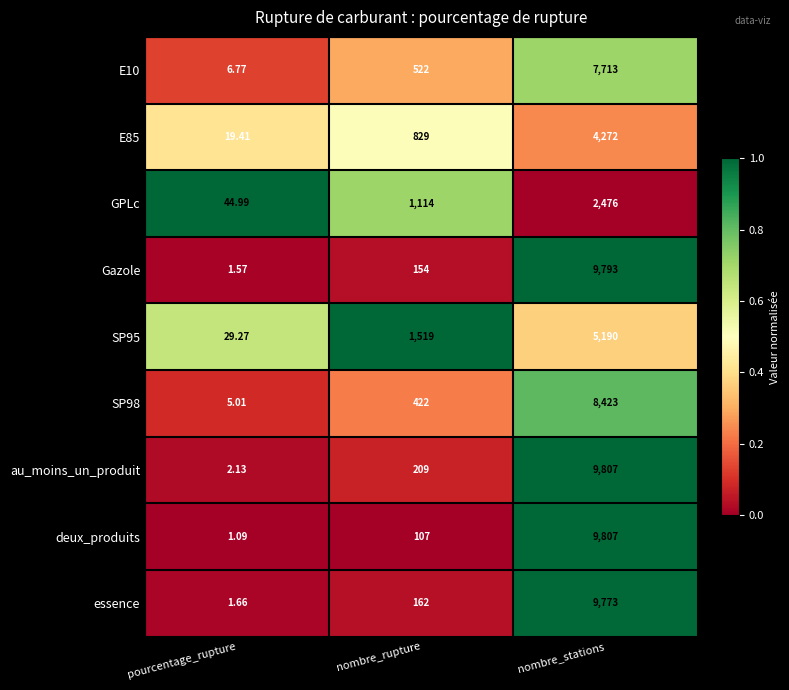

At which category is the sum across all series the highest?

nombre_stations